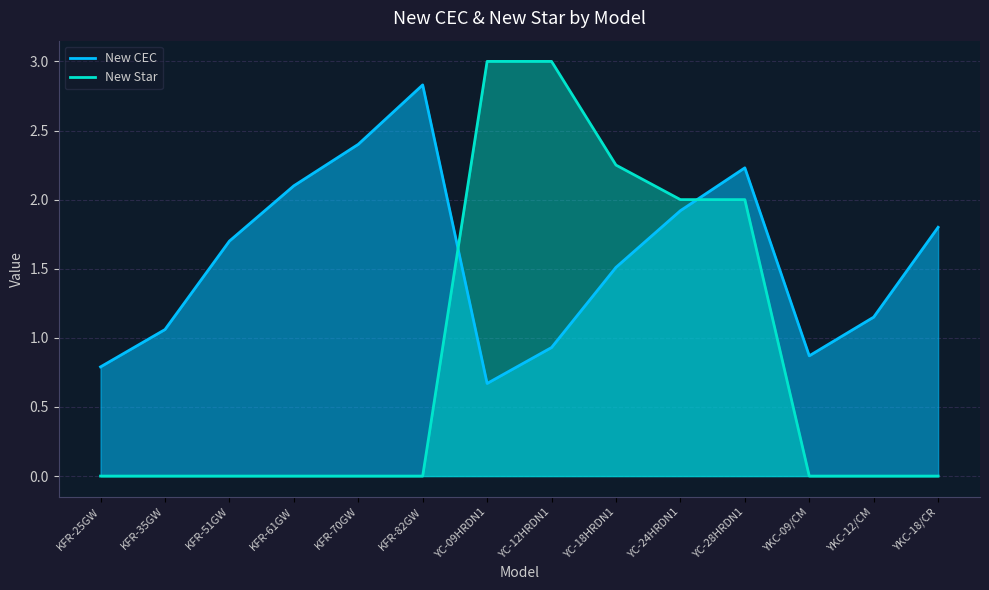

True or false: New Star has more than 2 interior local peaks.

False